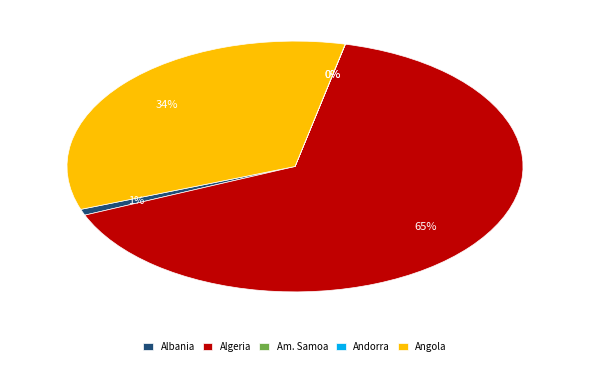

The Angola slice represents 34% of the pie. True or false?

True